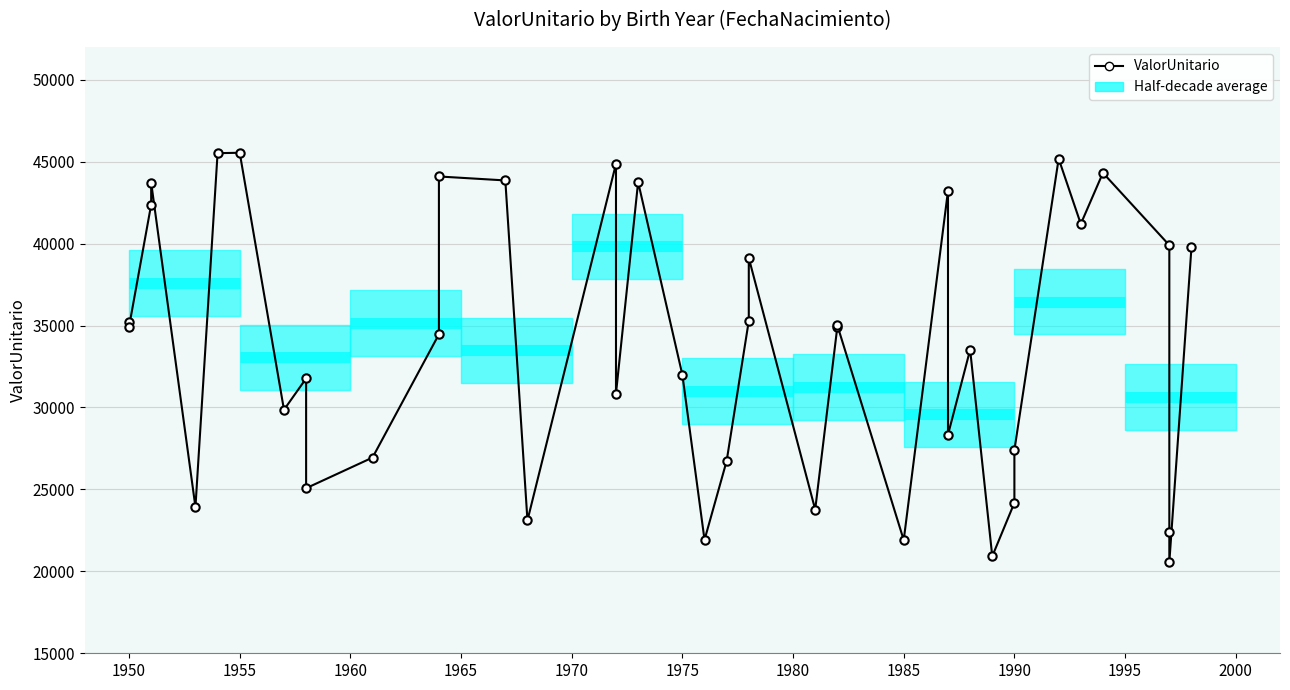

Reading left to right, list all the values displayed in this chart.

35188.0	34925.0	42384.1	43720.2	23923.0	45520.6	45544.7	29859.7	31772.5	25072.1	26942.8	34466.1	44097.6	43856.2	23108.9	44872.8	30852.8	43757.3	31987.2	21921.7	26738.6	35287.9	39124.3	23770.8	34916.8	35019.3	21908.5	43226.0	28338.3	33524.6	20917.9	24183.4	27400.2	45181.8	41201.3	44319.5	39902.0	22380.8	20557.8	39771.6